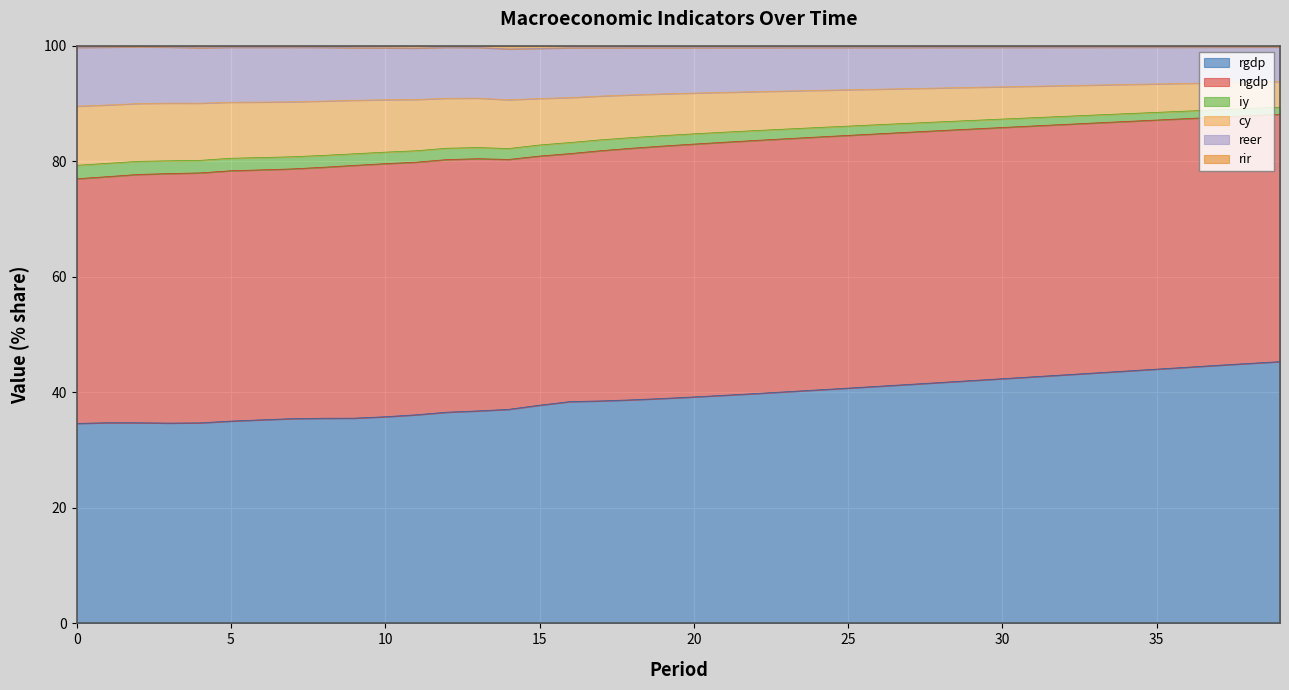

What is the sum of all rgdp values?

1569.5